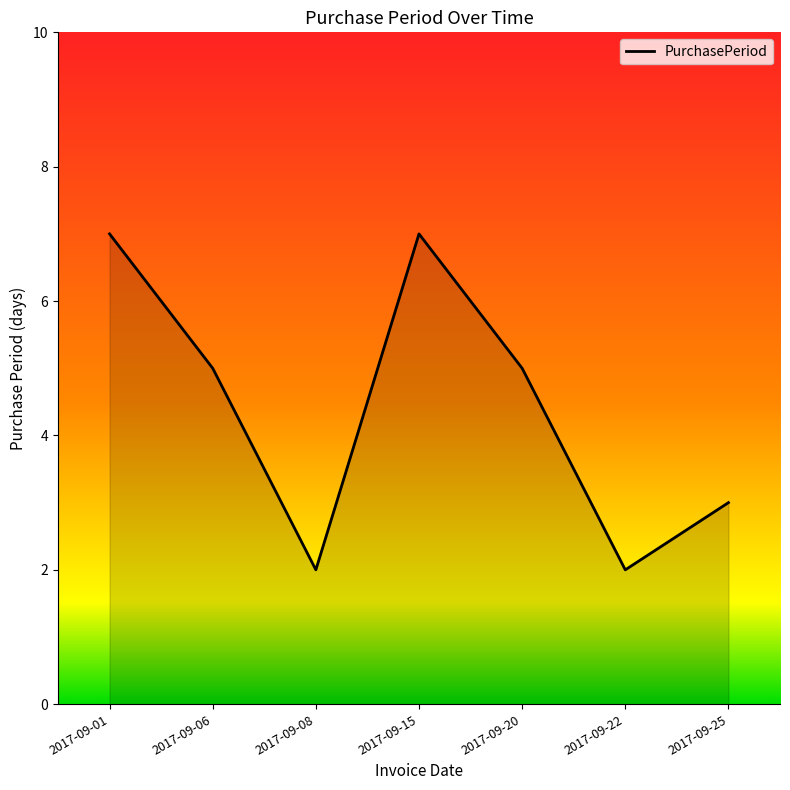

What is the sum of the values at 2017-09-08 and 2017-09-22?

4